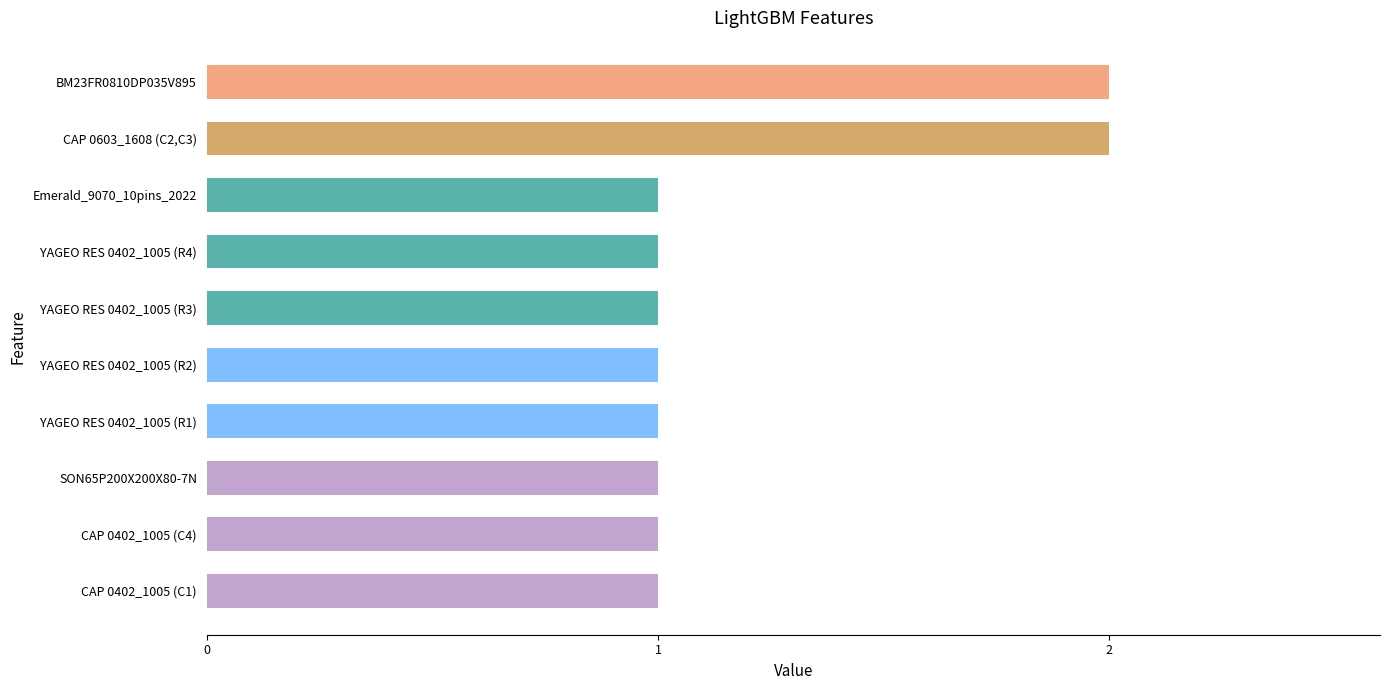

What is the change in value from YAGEO RES 0402_1005 (R1) to BM23FR0810DP035V895?

+1